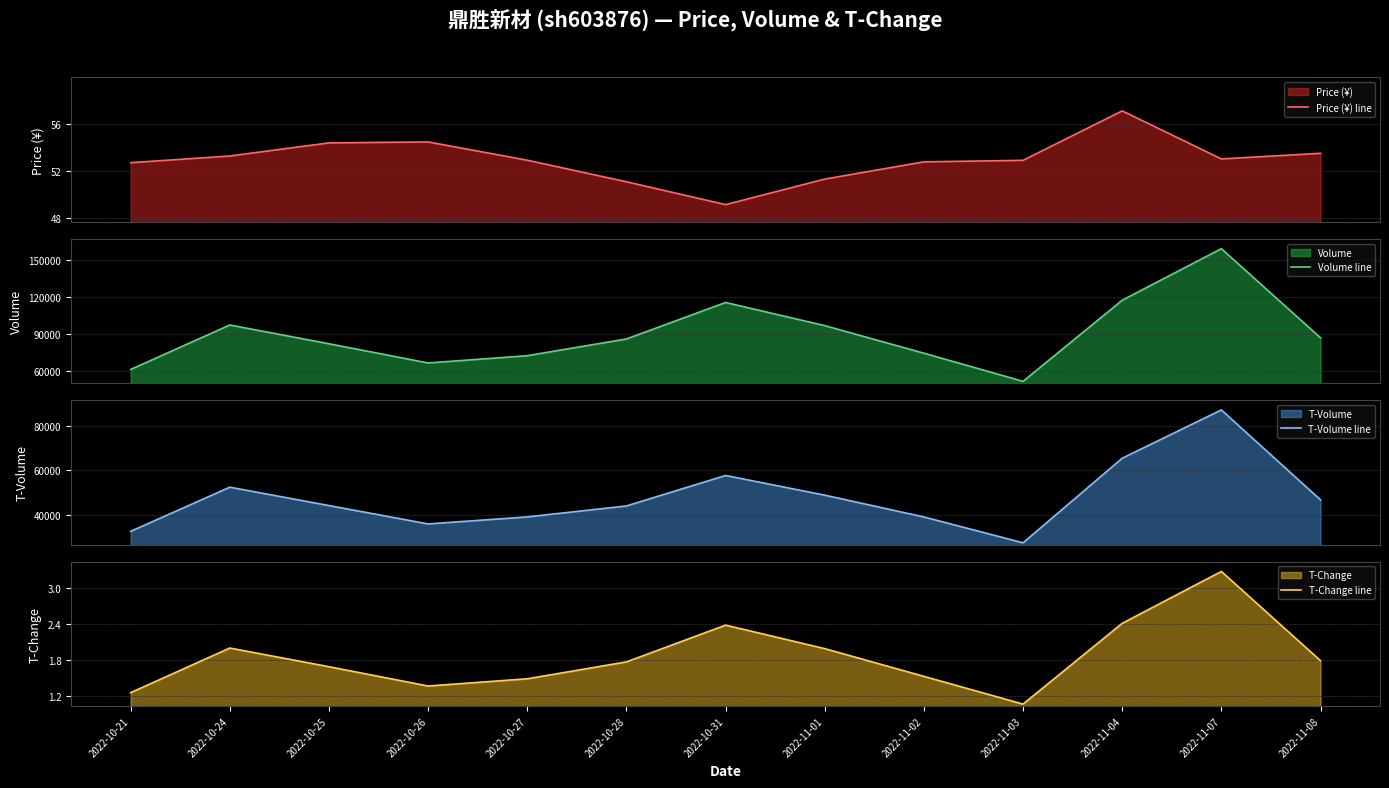

Reading left to right, list all the values displayed in this chart.

Price (¥) line: 2022-10-21=52.7	2022-10-24=53.2	2022-10-25=54.4	2022-10-26=54.5	2022-10-27=52.9	2022-10-28=51.0	2022-10-31=49.1	2022-11-01=51.3	2022-11-02=52.8	2022-11-03=52.9	2022-11-04=57.1	2022-11-07=53.0	2022-11-08=53.5
Volume line: 2022-10-21=61464.0	2022-10-24=97423.0	2022-10-25=82238.0	2022-10-26=66729.0	2022-10-27=72604.0	2022-10-28=86123.0	2022-10-31=115631.0	2022-11-01=96919.0	2022-11-02=74615.0	2022-11-03=51864.0	2022-11-04=117451.0	2022-11-07=159145.0	2022-11-08=87044.0
T-Volume line: 2022-10-21=32629.0	2022-10-24=52426.0	2022-10-25=44187.0	2022-10-26=35951.0	2022-10-27=39095.0	2022-10-28=44015.0	2022-10-31=57681.0	2022-11-01=48857.0	2022-11-02=39074.0	2022-11-03=27487.0	2022-11-04=65414.0	2022-11-07=87075.0	2022-11-08=46745.0
T-Change line: 2022-10-21=1.3	2022-10-24=2.0	2022-10-25=1.7	2022-10-26=1.4	2022-10-27=1.5	2022-10-28=1.8	2022-10-31=2.4	2022-11-01=2.0	2022-11-02=1.5	2022-11-03=1.1	2022-11-04=2.4	2022-11-07=3.3	2022-11-08=1.8